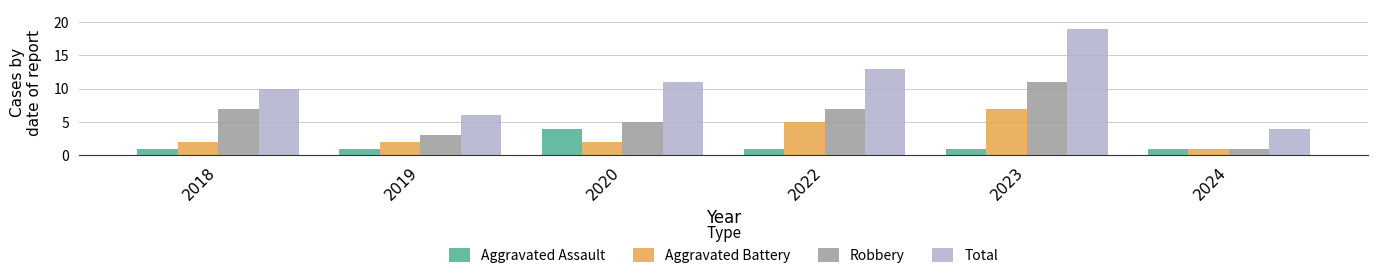

Which series has the widest spread of values?

Total